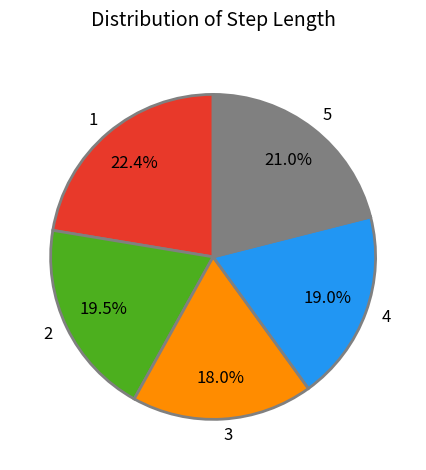

Between 1 and 2, which is larger?

1